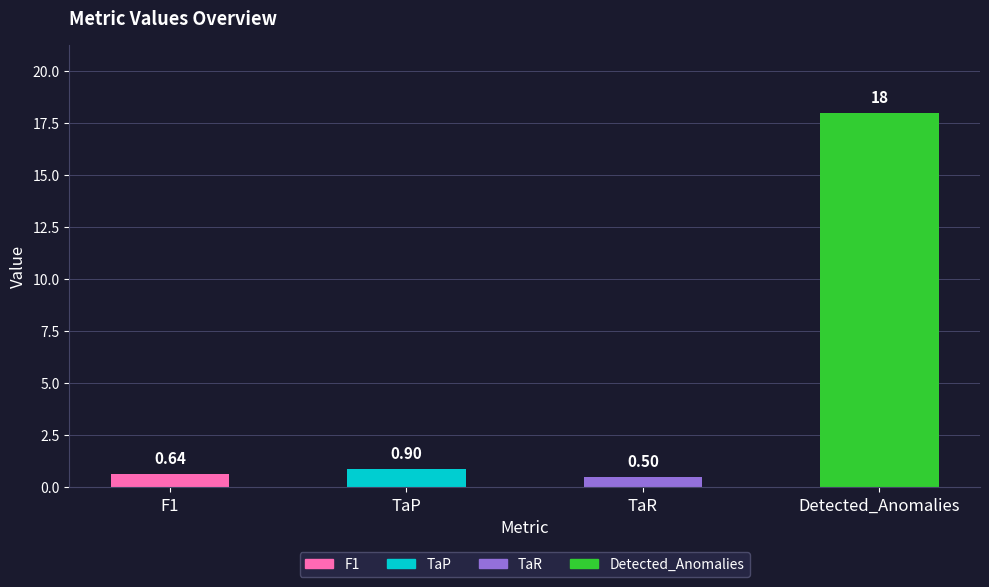

What is the approximate value at TaR?

0.5